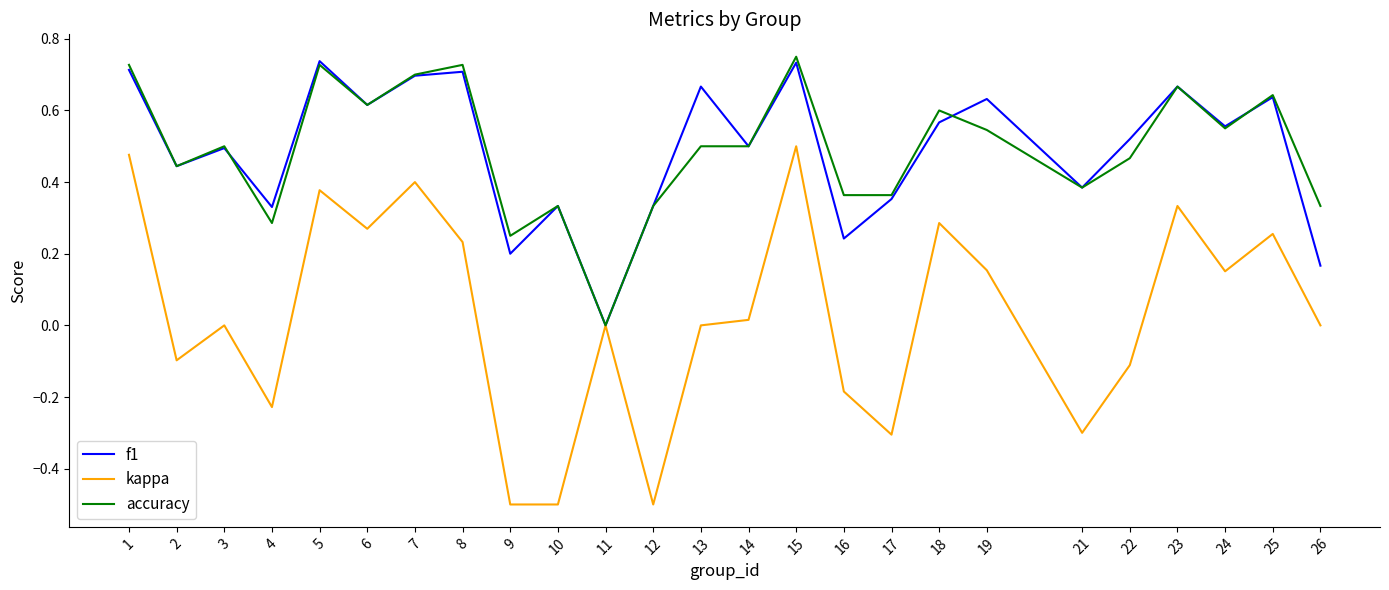

How many distinct data groups are displayed?

3